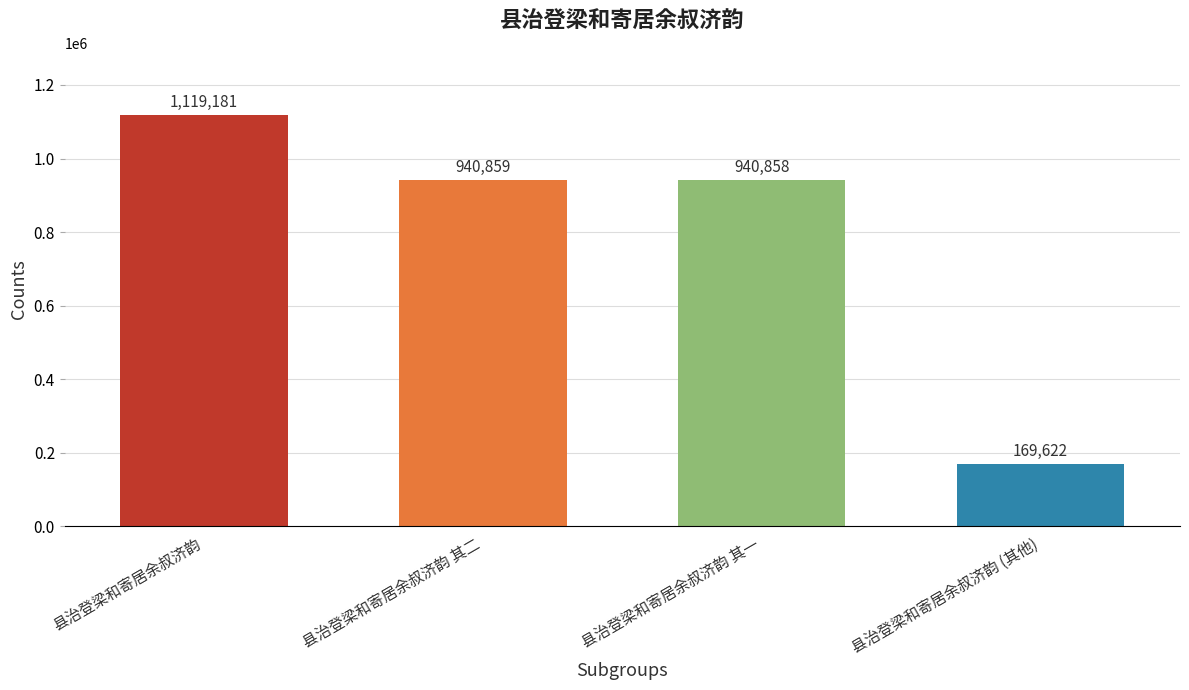

Does the chart contain any negative values?

No